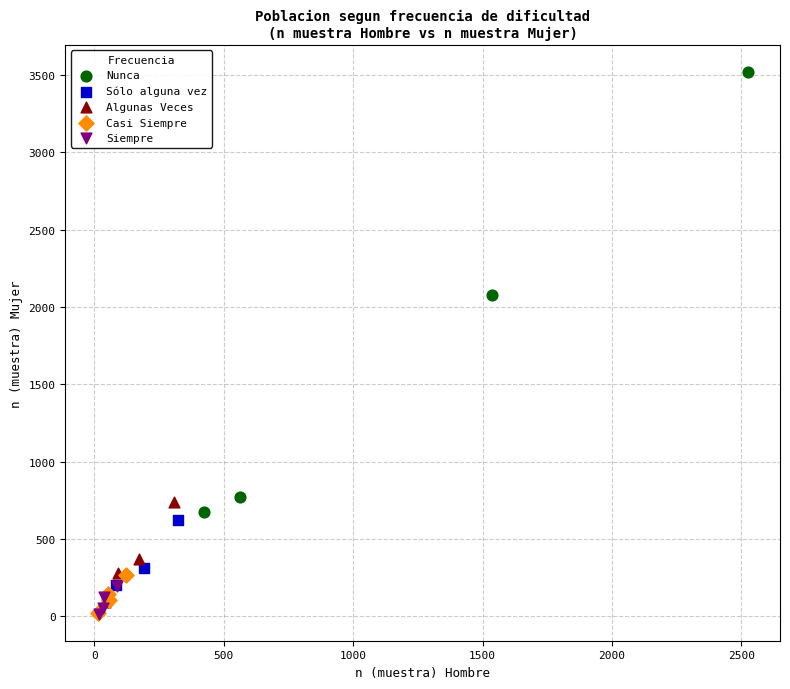

Which series contains the highest Y value?

Nunca